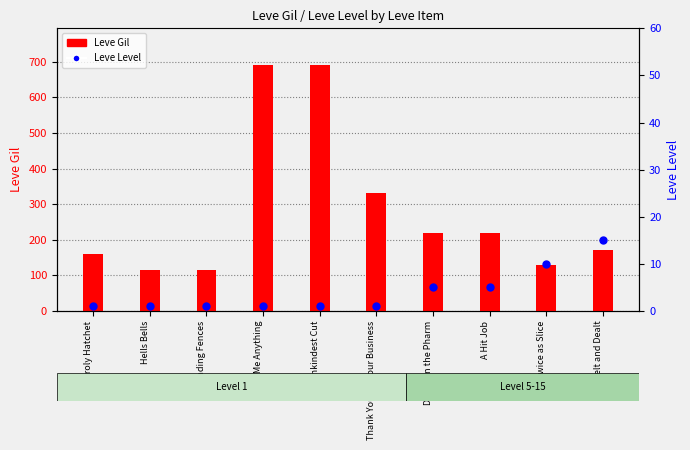

At how many categories does at least one series exceed 278?

3